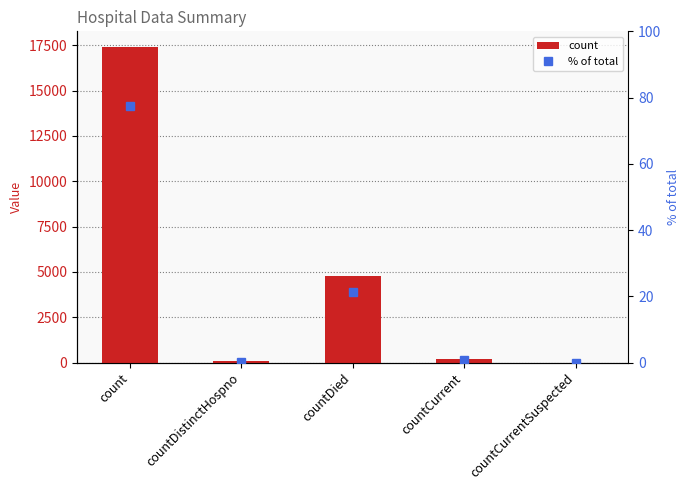

Are the bars grouped side by side (vs. stacked)?

Yes